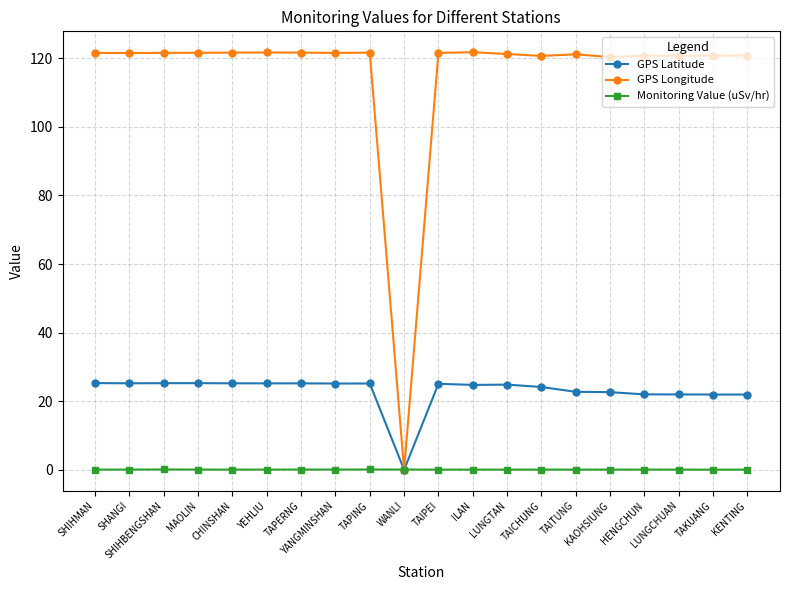

What are all the series names shown in the legend?

GPS Latitude, GPS Longitude, Monitoring Value (uSv/hr)